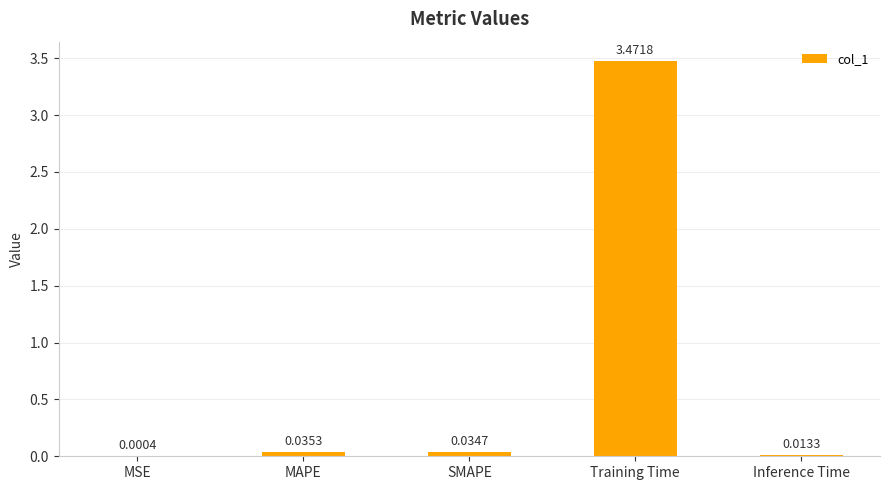

What is the change in value from MAPE to Training Time?

+3.4